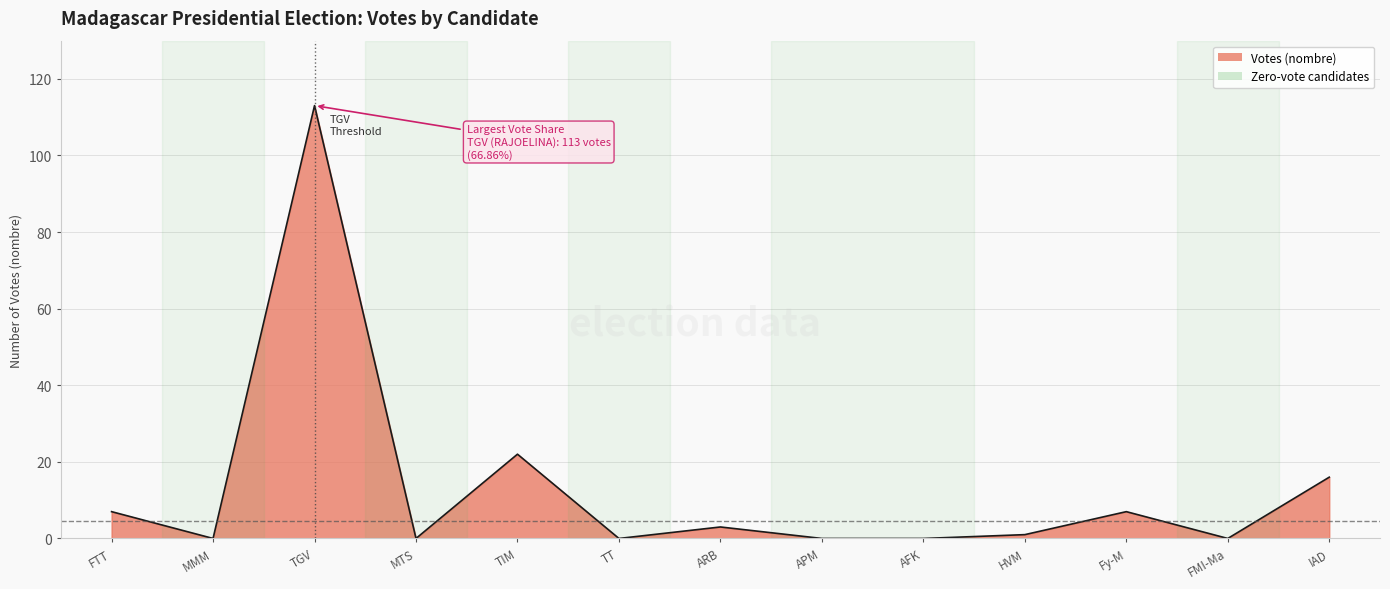

What position from the right is TIM?

9